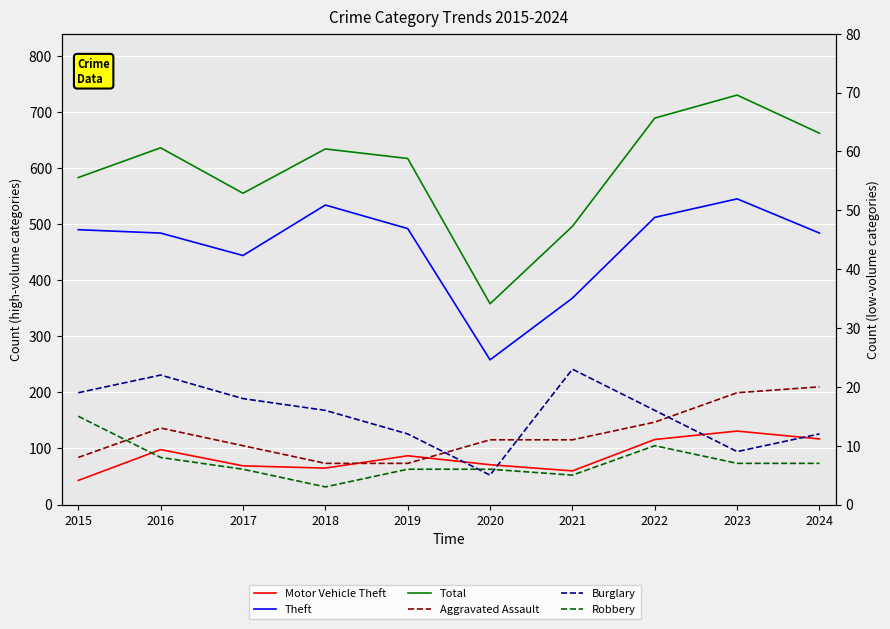

What is the average value of the Motor Vehicle Theft series?

86